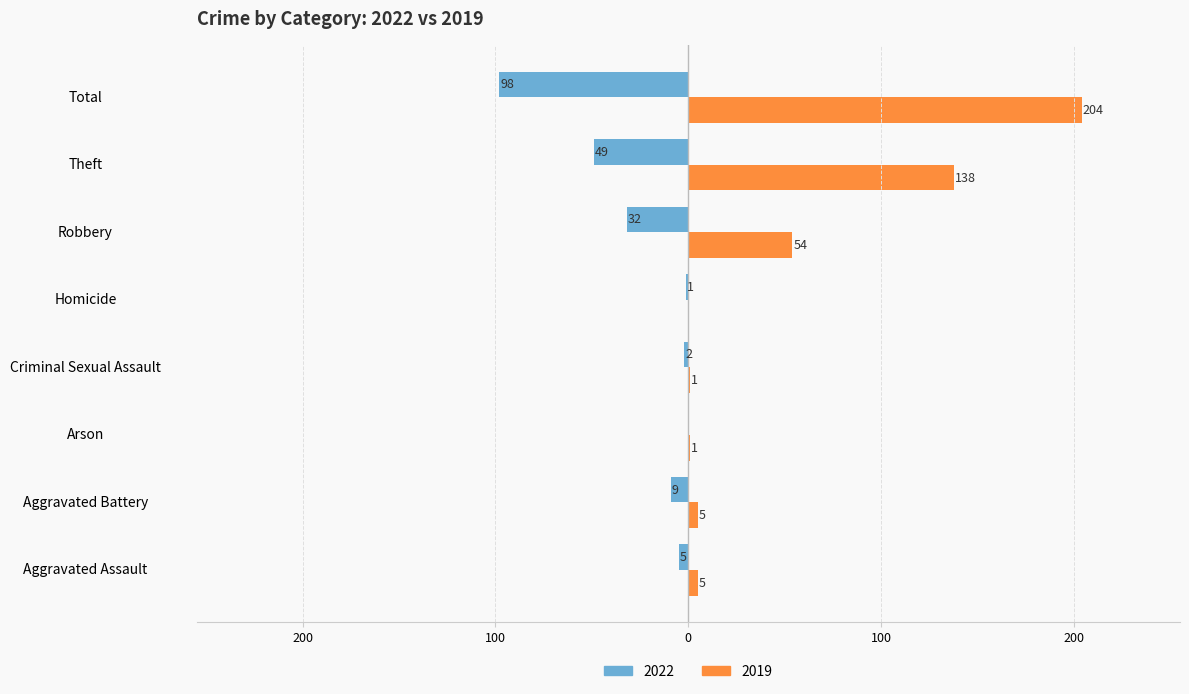

Which series changed the most between Aggravated Battery and Criminal Sexual Assault?

2022